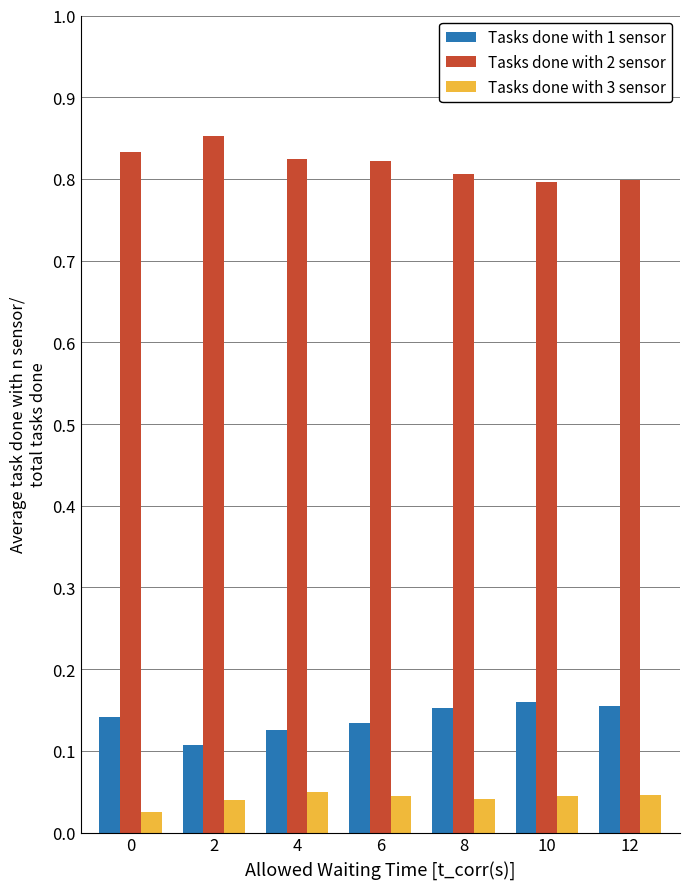

What is the sum of the Tasks done with 2 sensor values at 10 and 4?

1.6